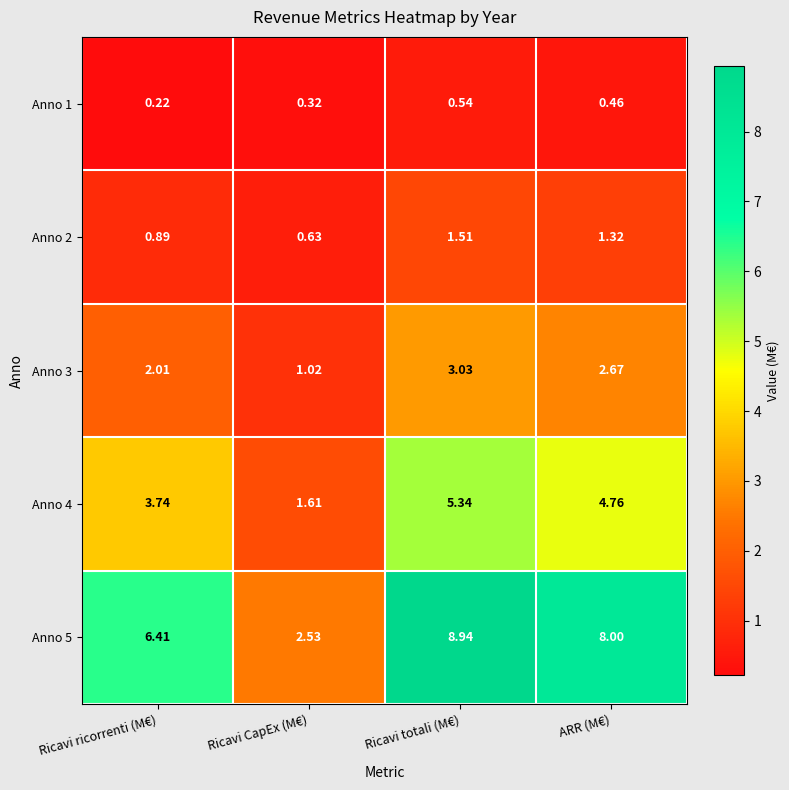

At which category does the chart reach its peak across all series?

Ricavi totali (M€)